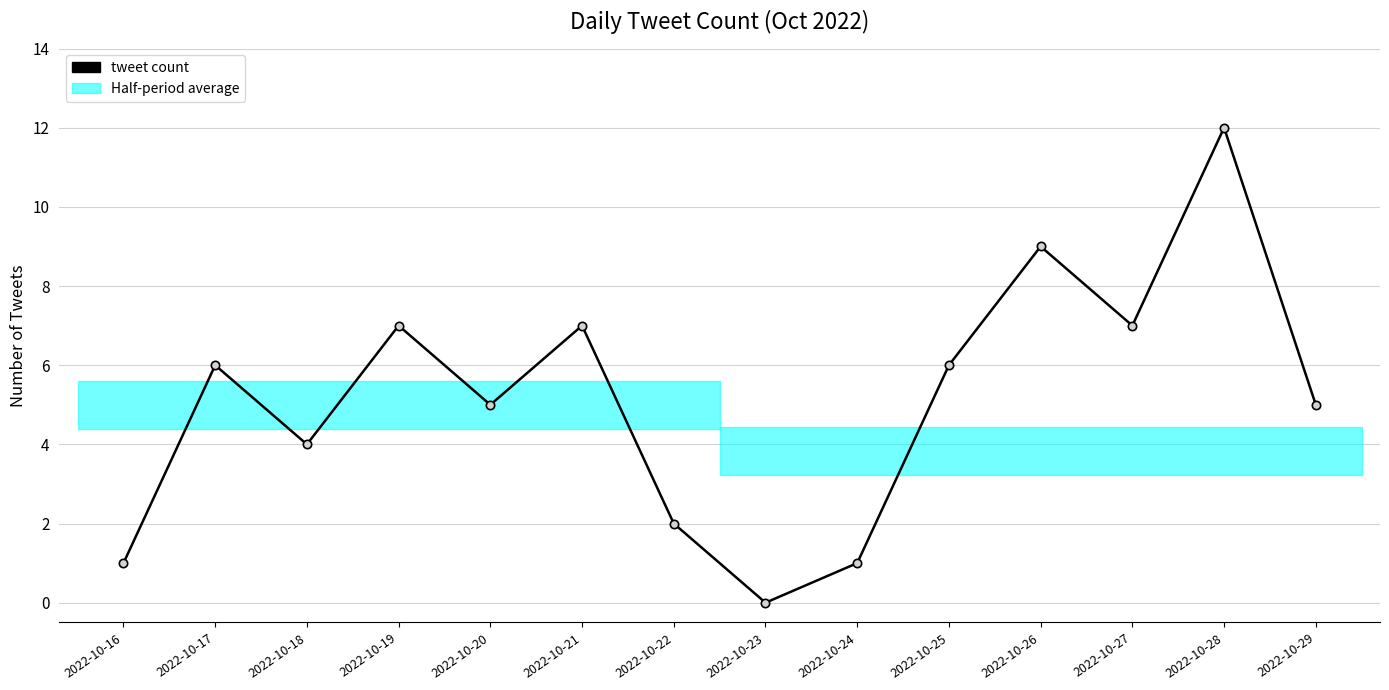

The chart shows a value of -6 at 2022-10-23. True or false?

False